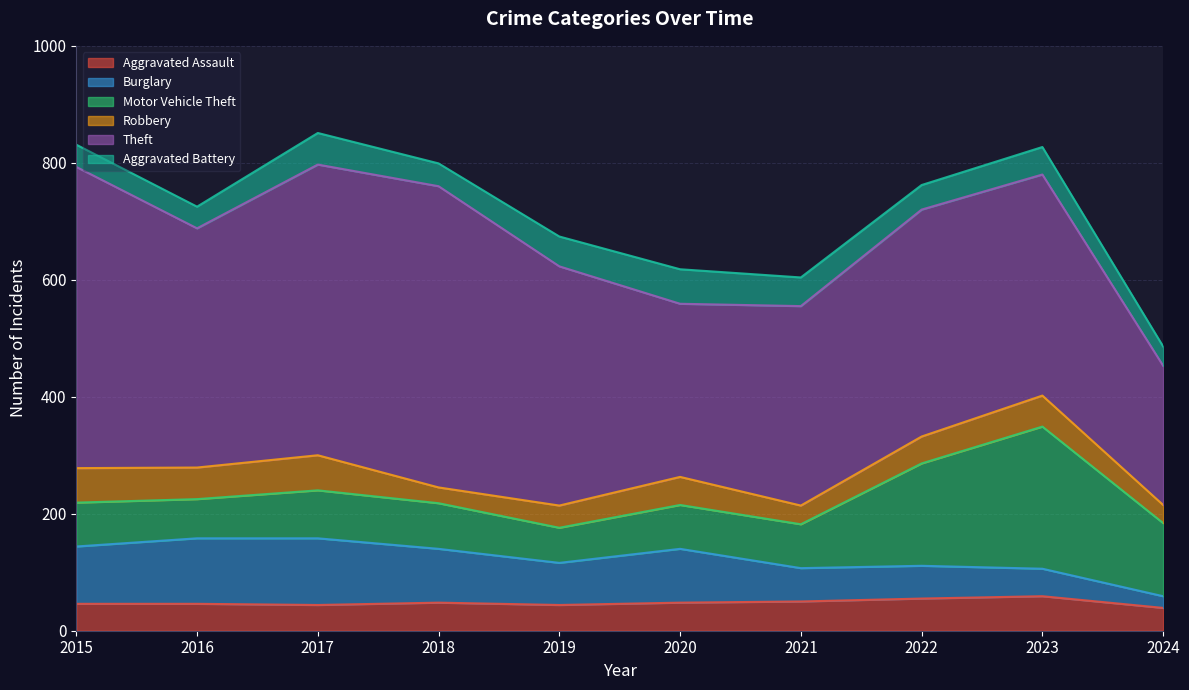

What is the total value across all series at 2021?

604